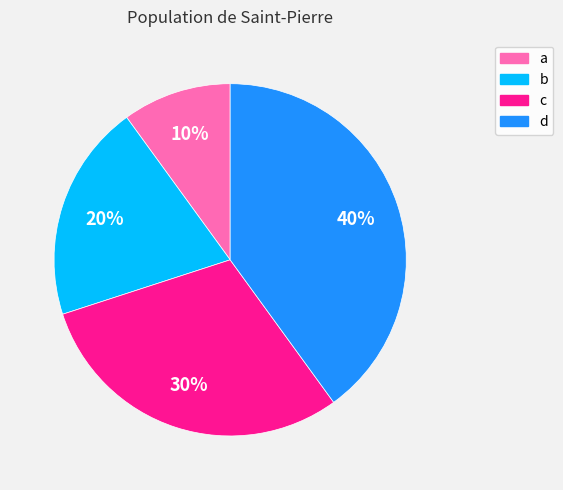

Which category has the smallest portion of the pie?

a